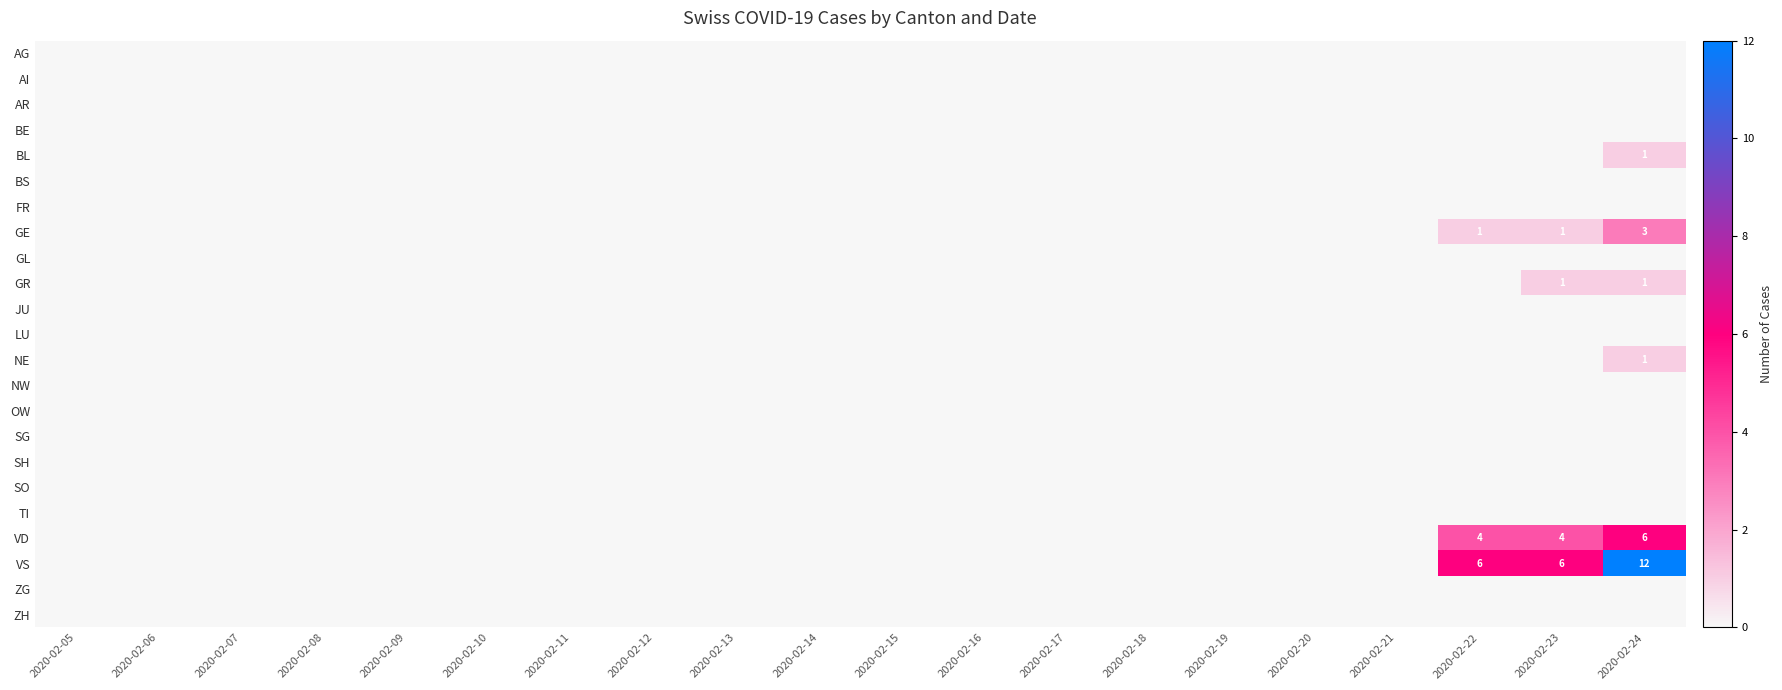

At which category does the chart reach its peak across all series?

2020-02-24